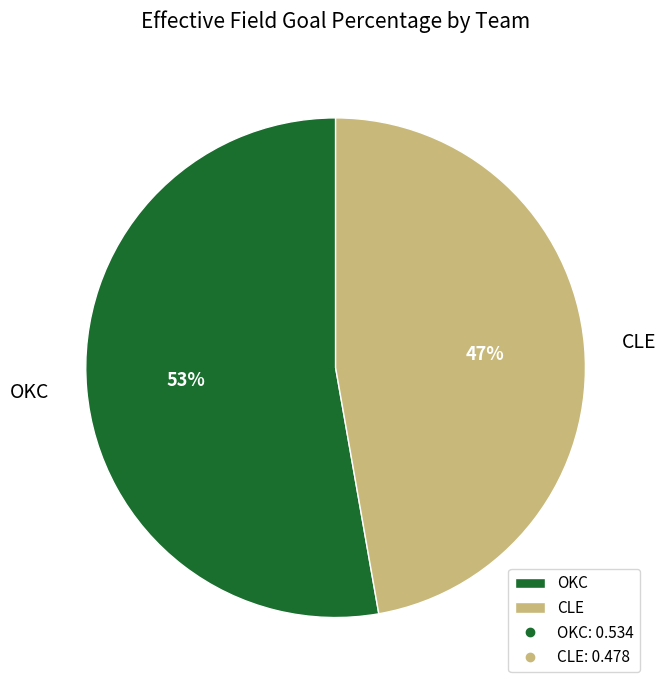

Which has a higher value, CLE or OKC?

OKC